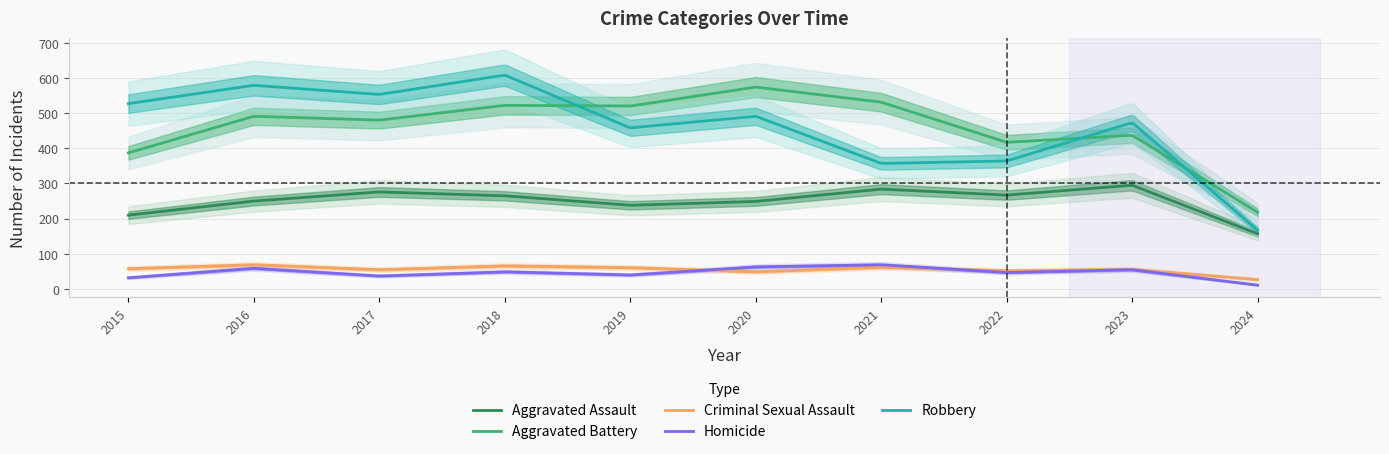

Where does the Aggravated Assault series first go above 265?

2017